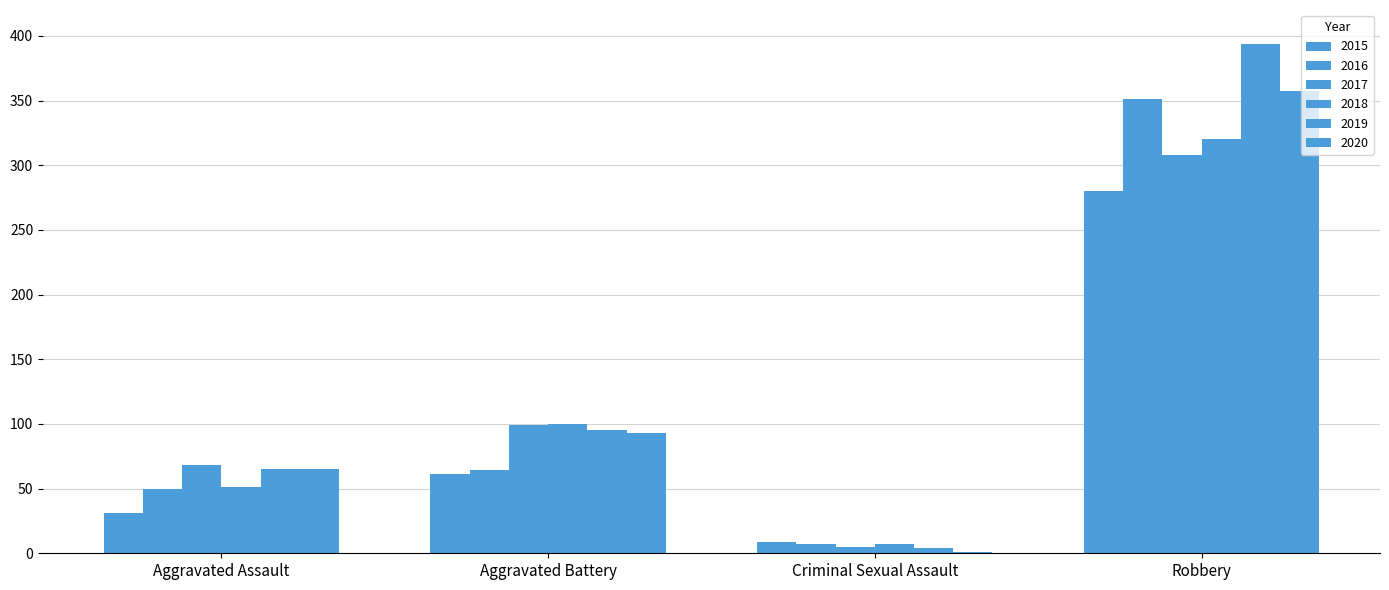

Count the number of categories in the chart.

4